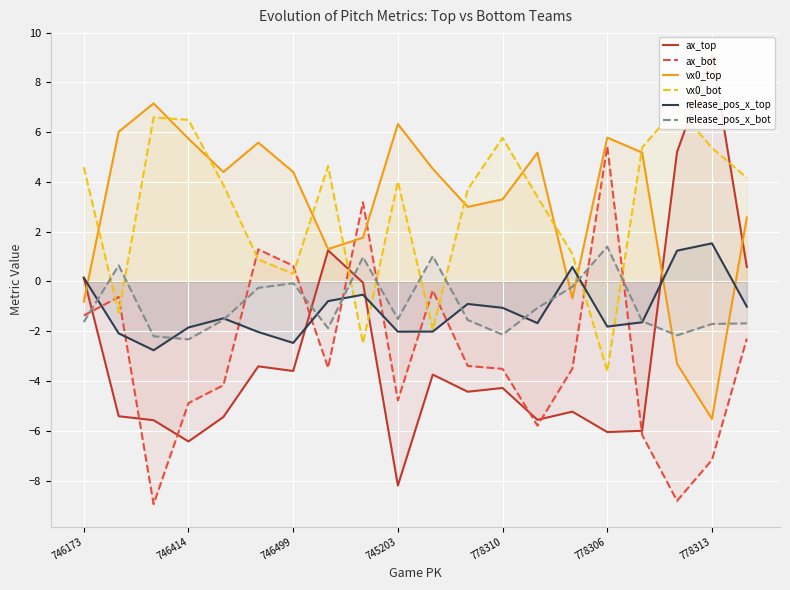

Which series ends up on top after the final intersection of vx0_bot and ax_top?

vx0_bot